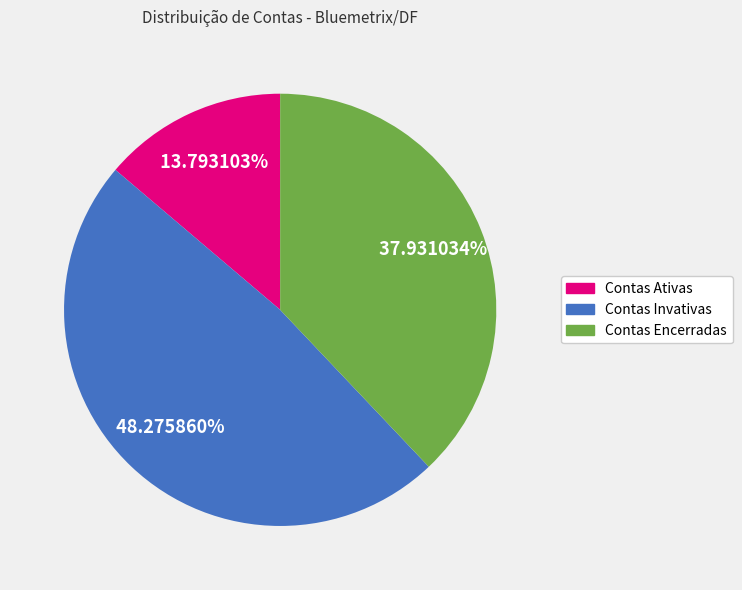

How many slices are in this pie chart?

3